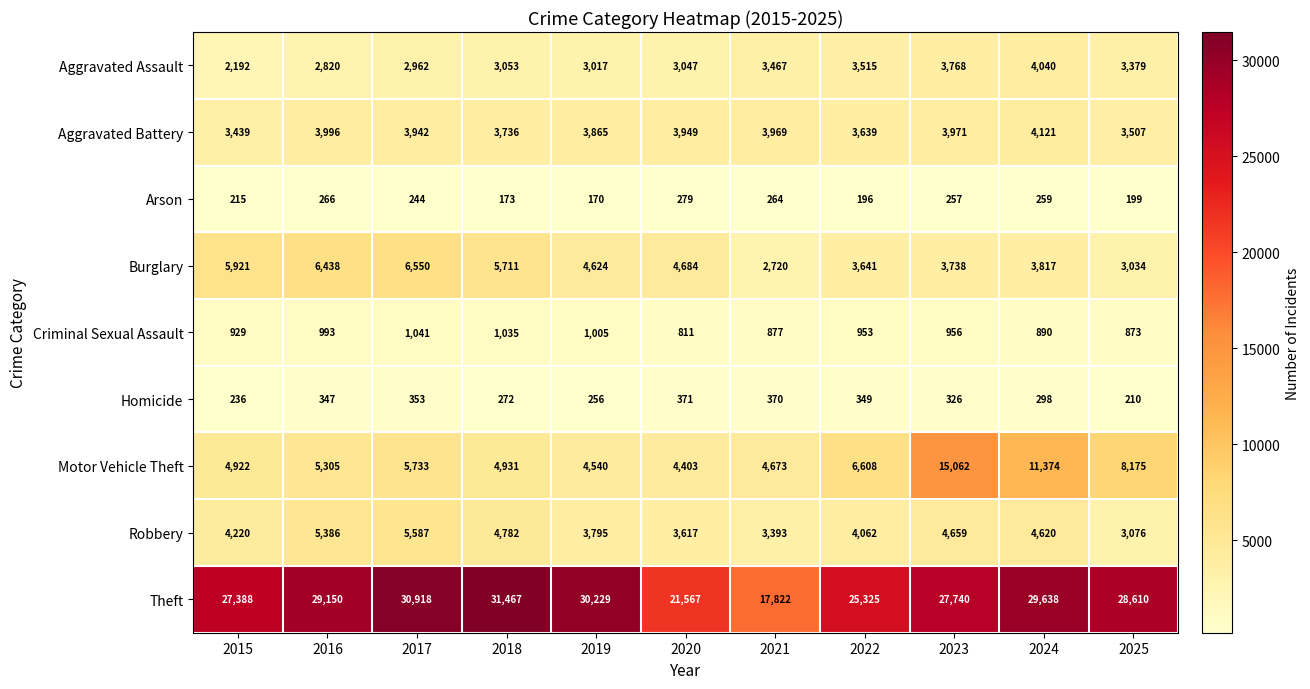

What is the difference between the highest and lowest values at 2021?

17558